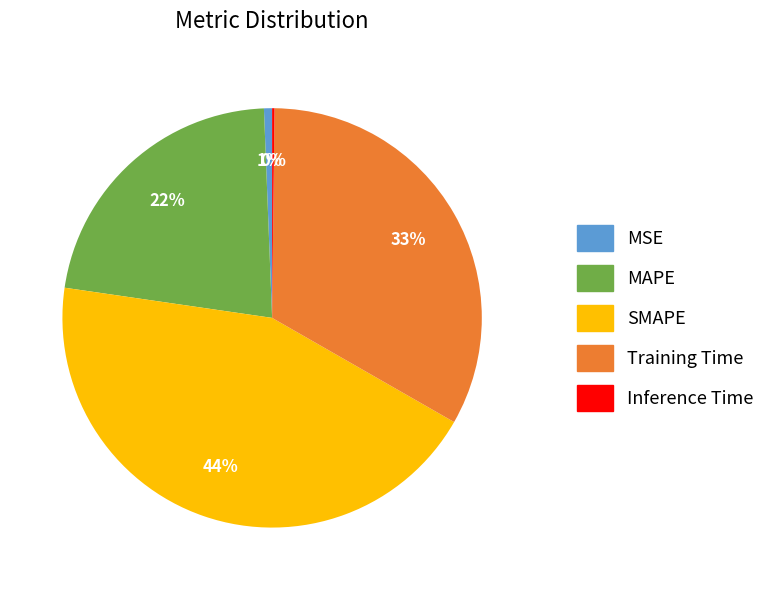

Which category has the biggest portion of the pie?

SMAPE